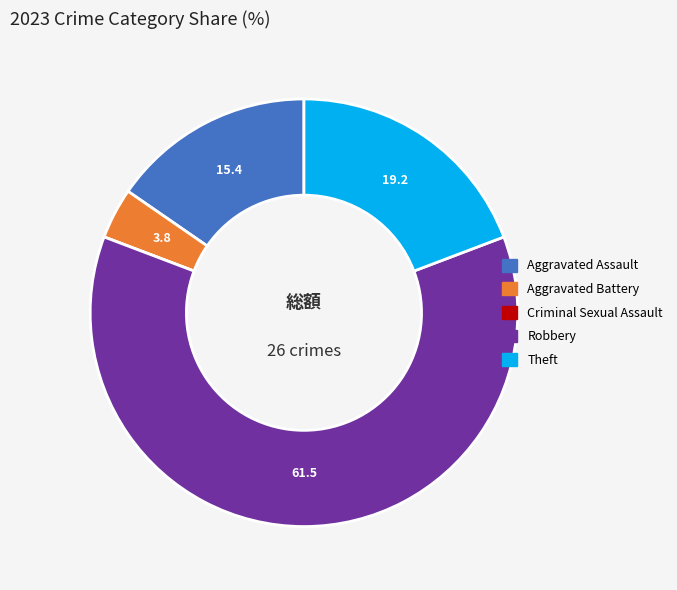

What is the largest slice in the pie chart?

Robbery